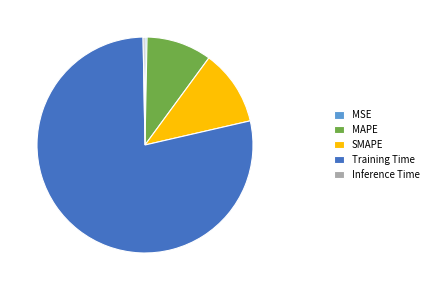

Is MAPE the majority of the pie?

No